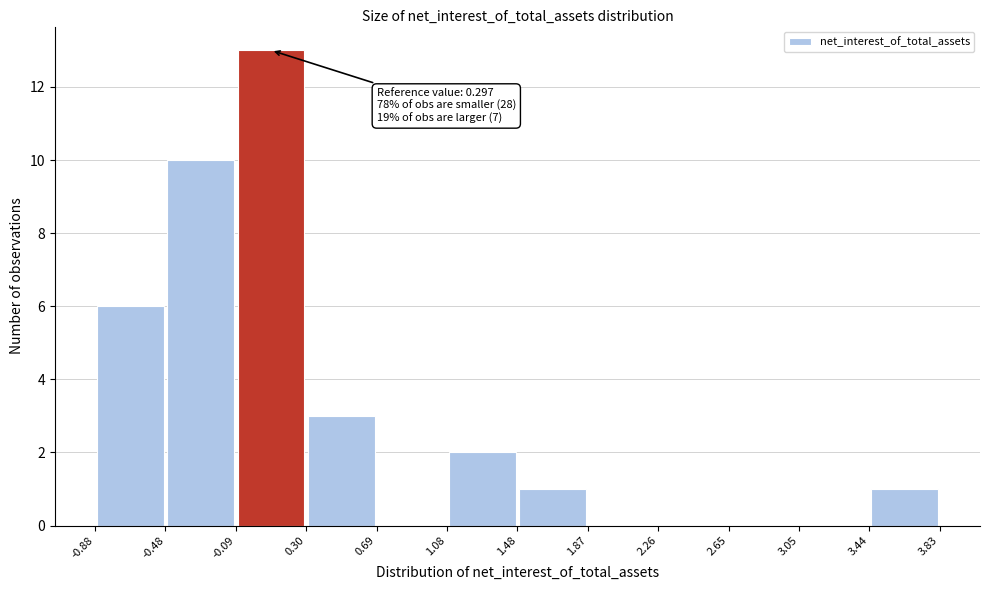

Over which range of the x-axis is the bar tallest?

-0.09 to 0.30